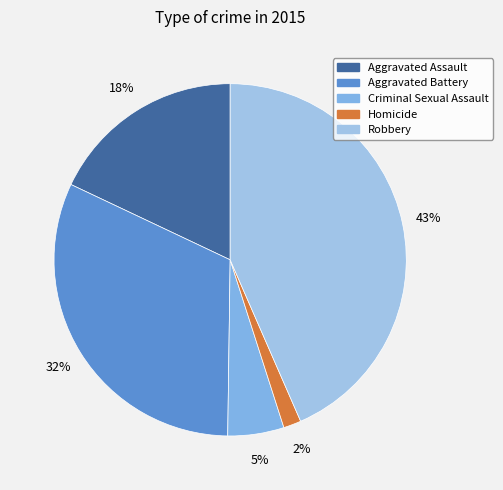

What percentage is the Aggravated Battery slice, to the nearest percent?

32%